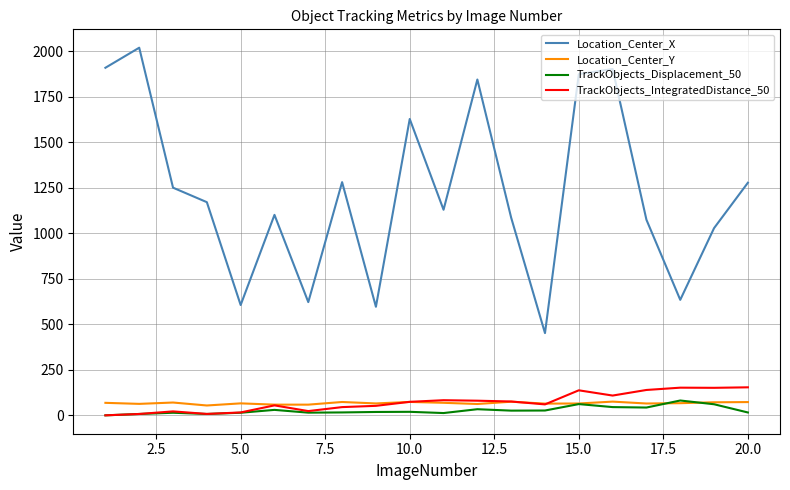

Which series has the largest total across all categories?

Location_Center_X